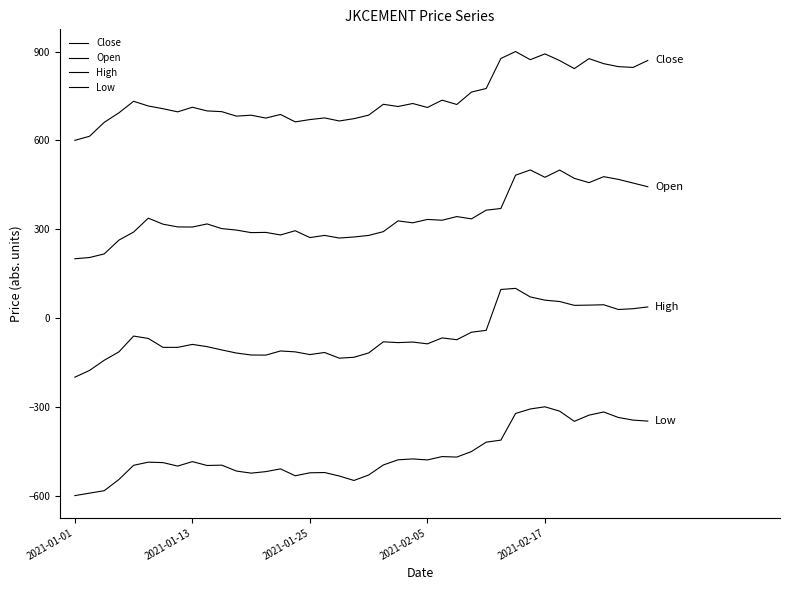

How many interior local valleys does the Low series have?

8